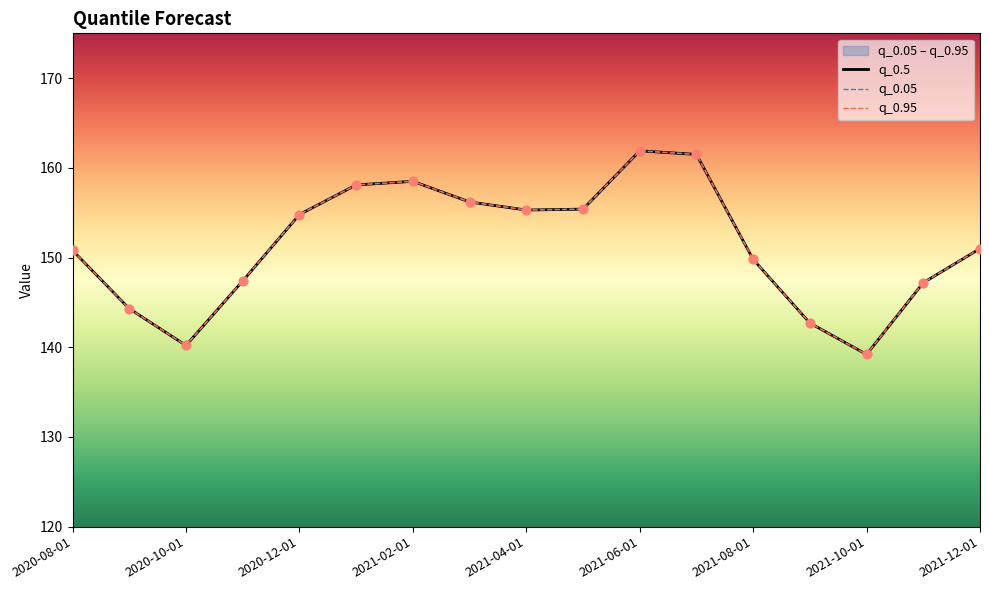

Is the value of q_0.5 at 2021-06-01 greater than the value of q_0.05 at 2020-12-01?

Yes